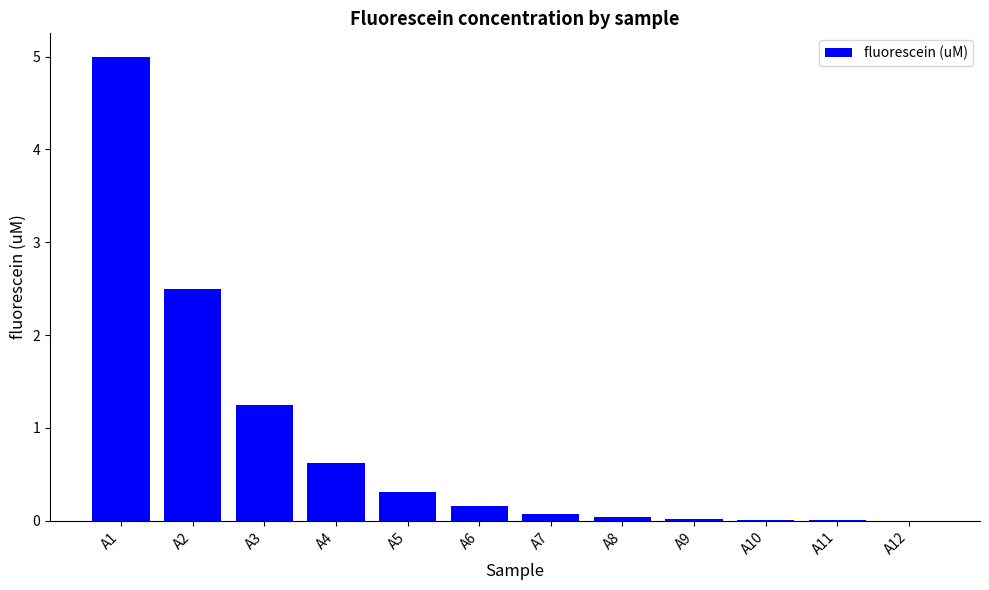

What is the greatest value displayed?

5.0